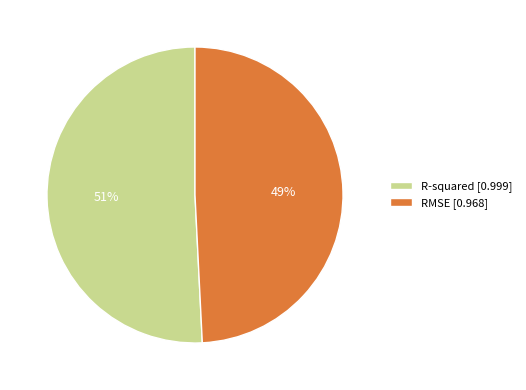

Is the sum of RMSE [0.968] and R-squared [0.999] greater than half?

Yes